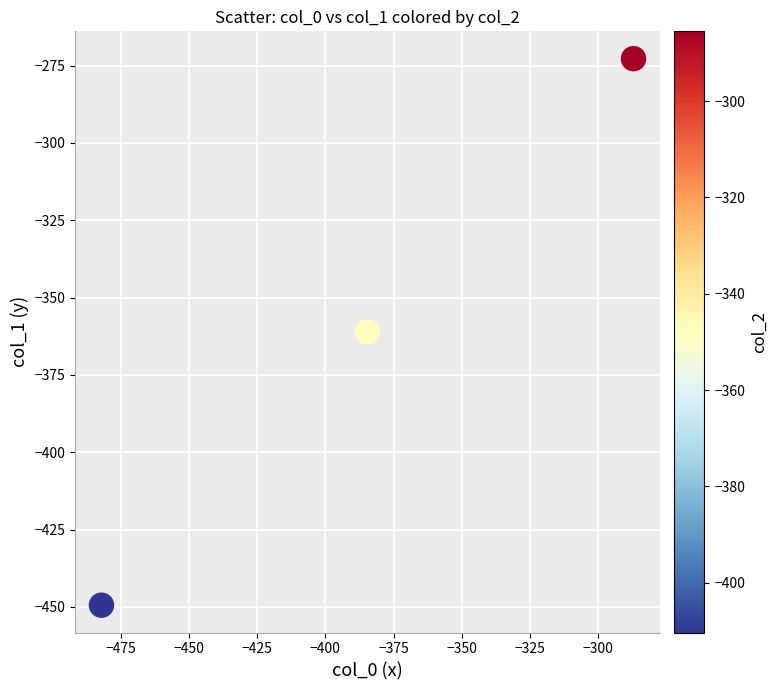

What is the range of Y values (max minus min)?

176.7